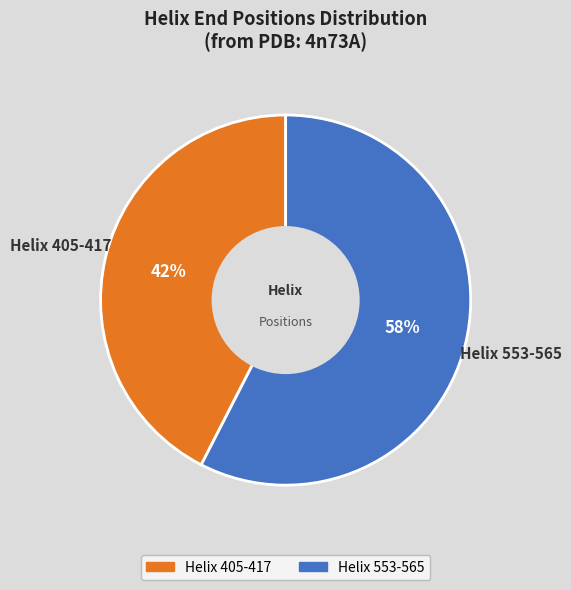

To the nearest percent, what is the average slice percentage?

50%